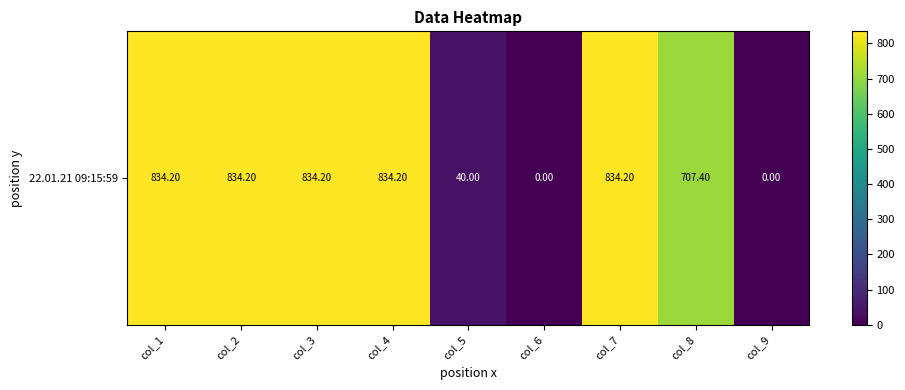

What is the maximum value shown in the chart?

834.2